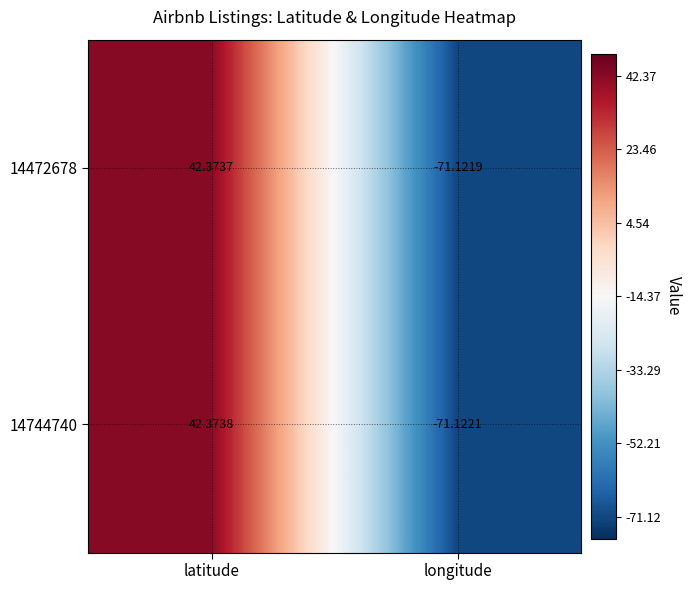

At which category is the sum across all series the highest?

latitude